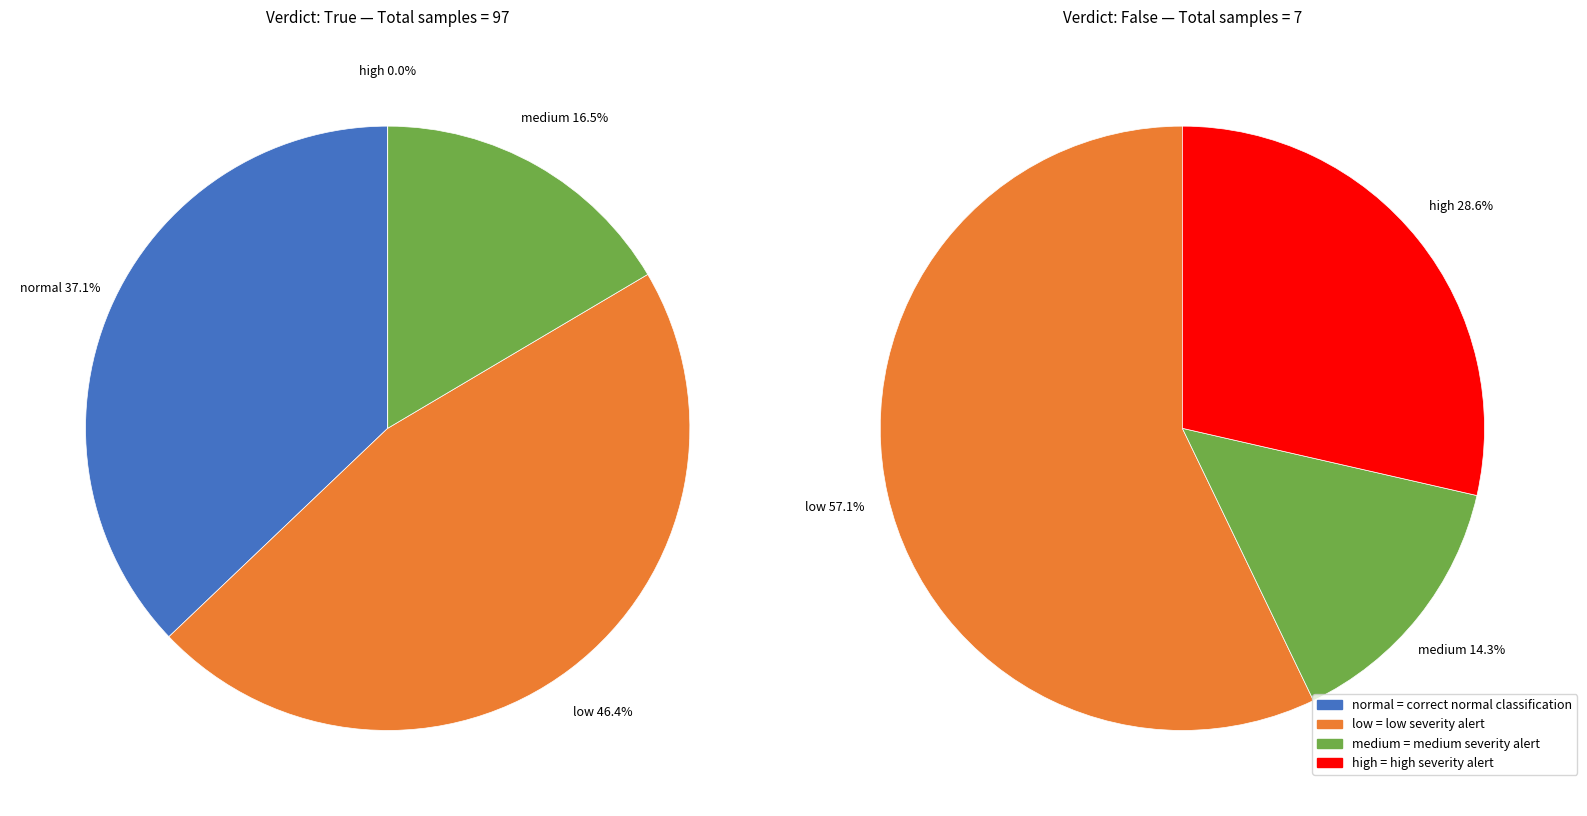

Count the number of slices in the pie.

4